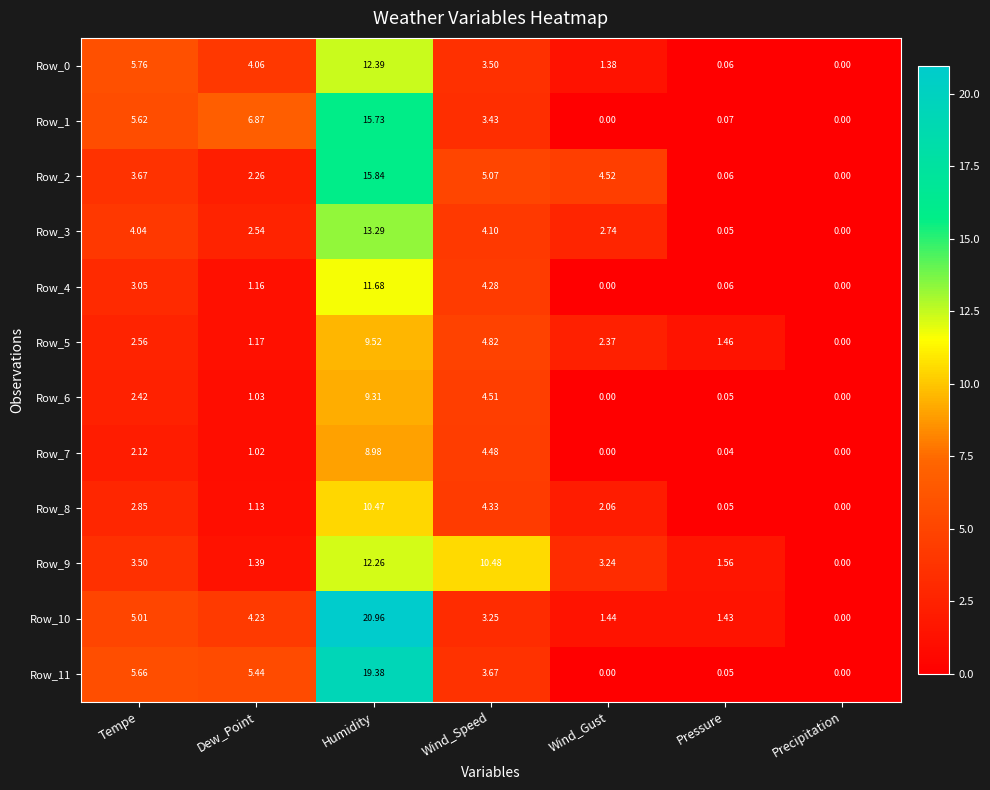

At which label does Row_0 first exceed 3?

Tempe